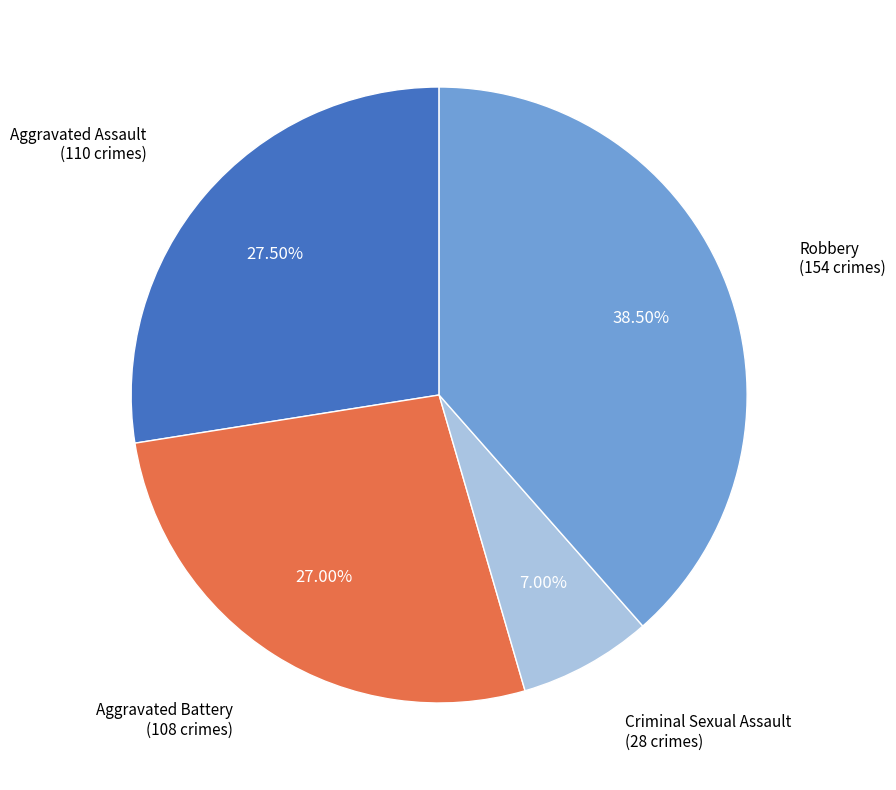

What portion of the pie excludes Robbery?

61.5%